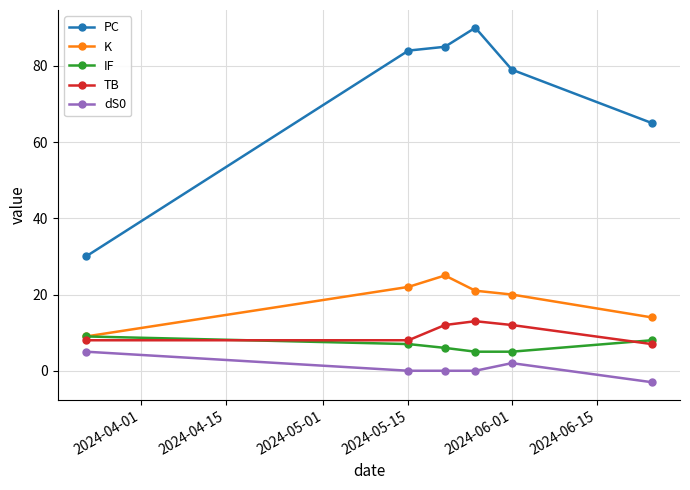

At how many categories does at least one series exceed 55?

5